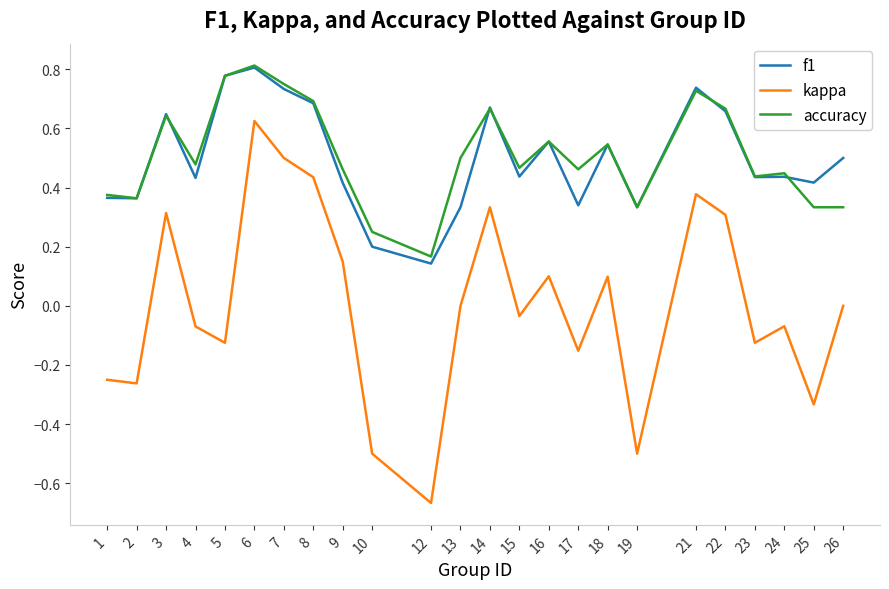

Which category has the lowest value in the f1 series?

12